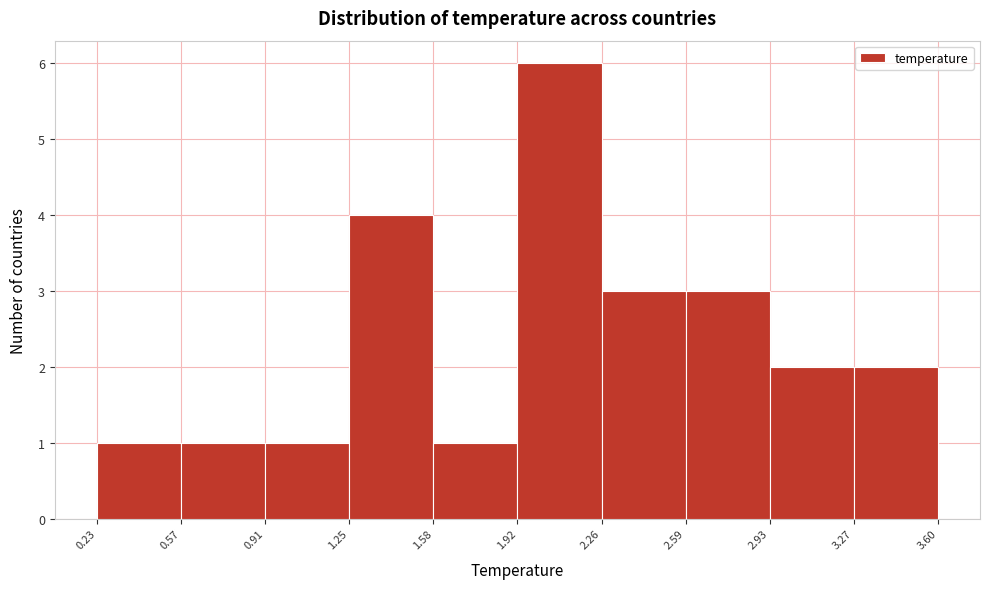

Reading left to right, list every bar in this chart as the range it spans on the x-axis followed by its height. The values are not printed on the chart, so give them approximately, as read against the axis.

0.23 to 0.57: 1
0.57 to 0.91: 1
0.91 to 1.25: 1
1.25 to 1.58: 4
1.58 to 1.92: 1
1.92 to 2.26: 6
2.26 to 2.59: 3
2.59 to 2.93: 3
2.93 to 3.27: 2
3.27 to 3.60: 2